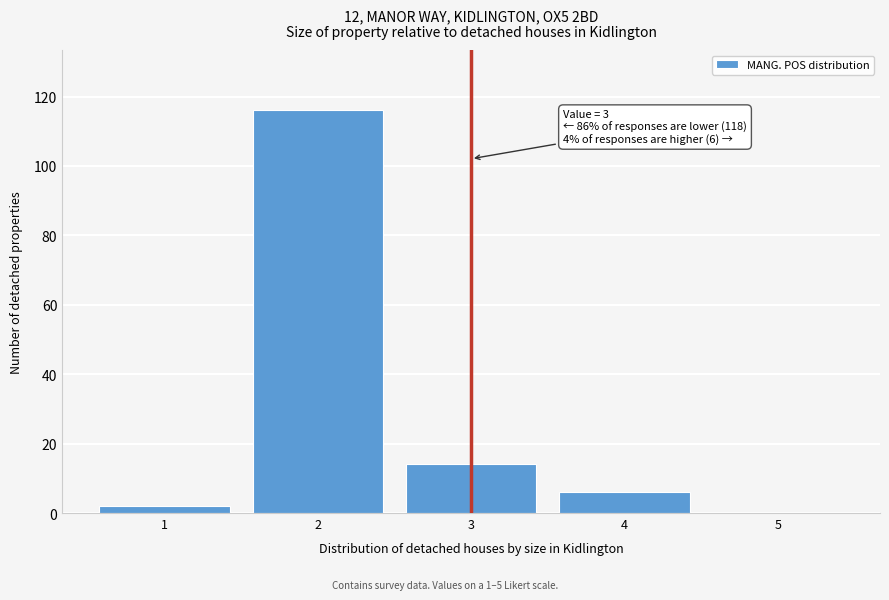

Reading left to right, extract all data points from this chart.

1=2	2=116	3=14	4=6	5=0